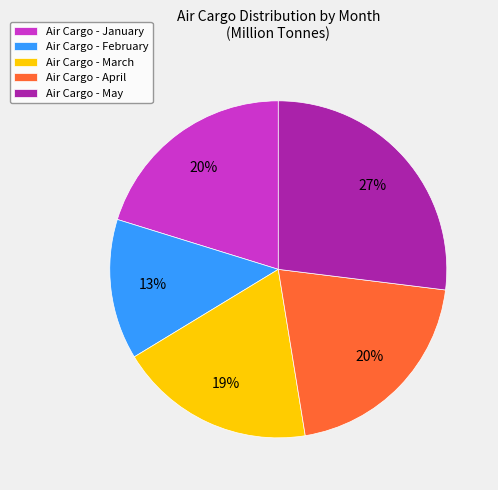

Is it true that Air Cargo - February is 5% of the pie?

False